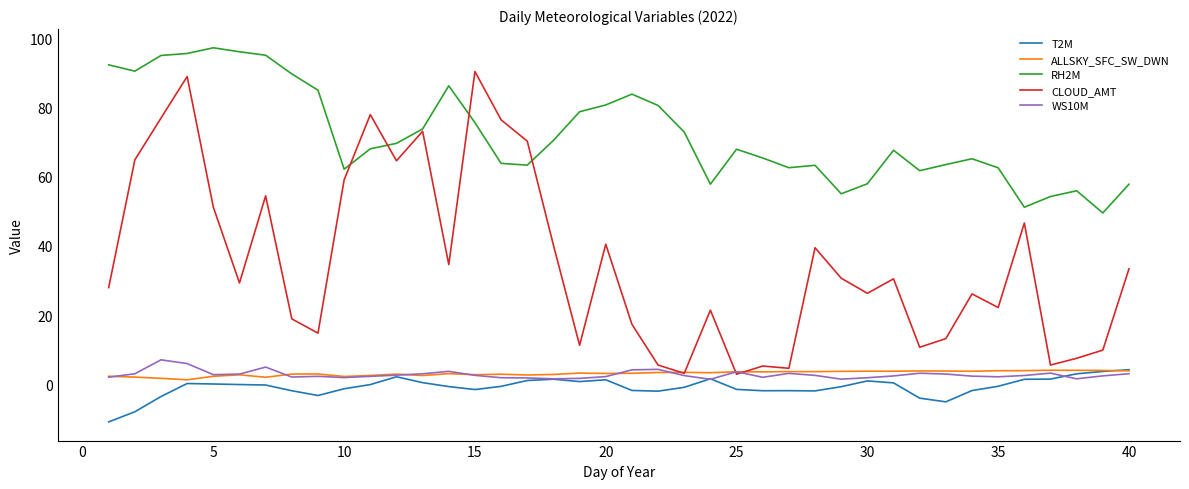

What is the average value of the T2M series?

-0.8